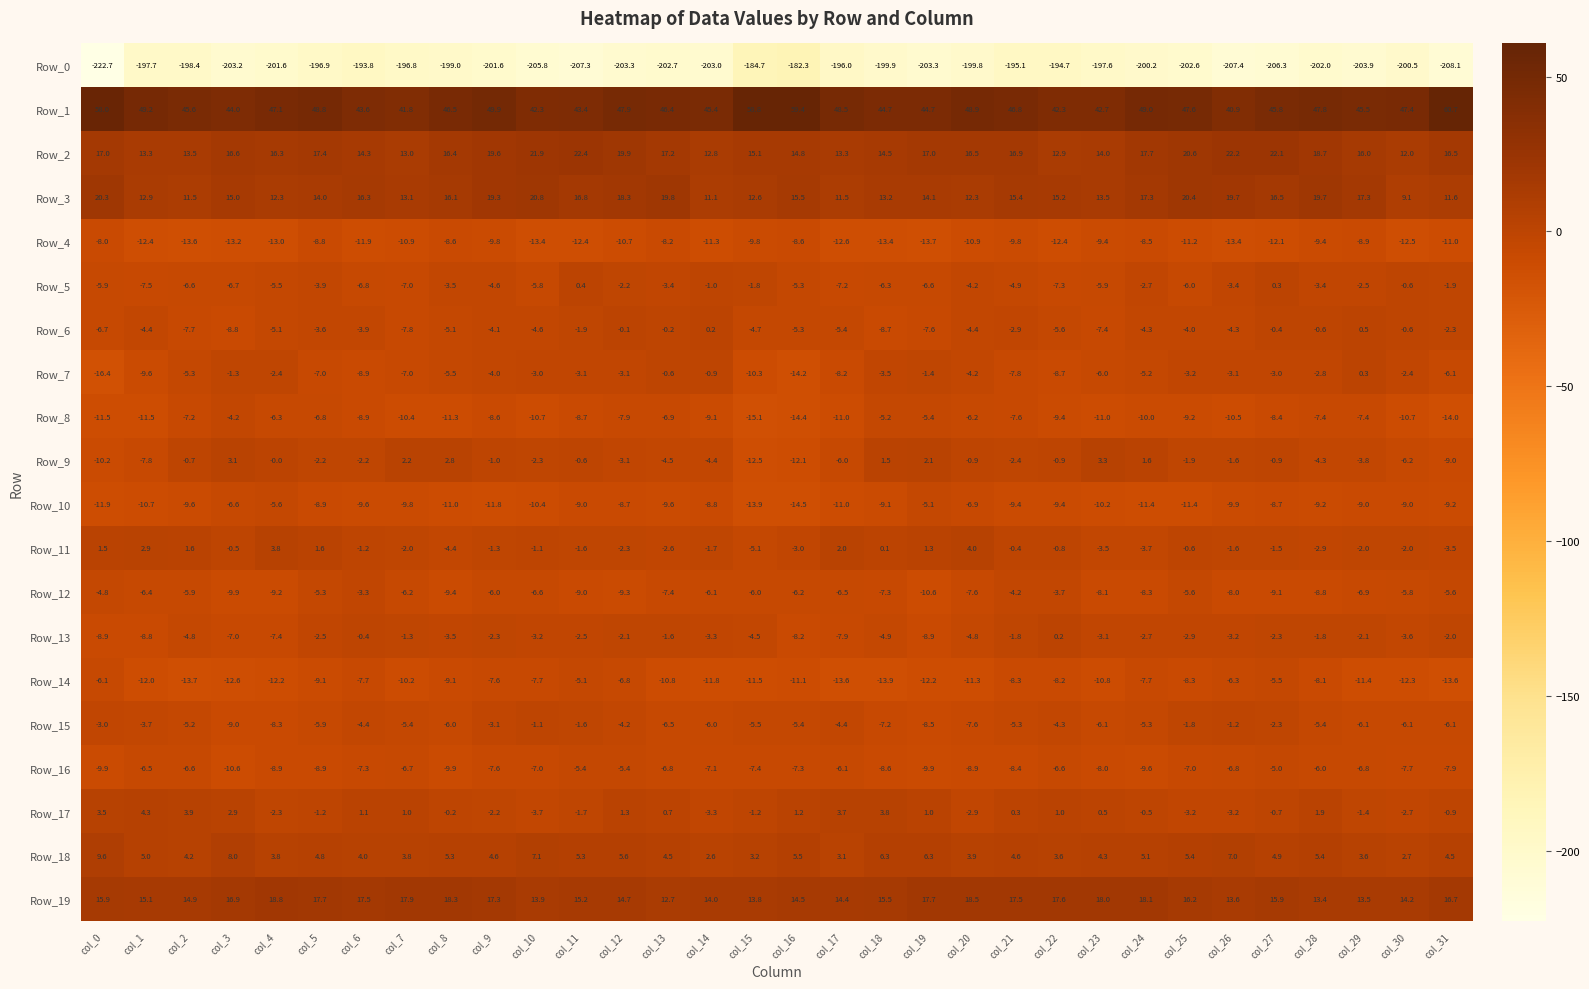

The value of Row_1 at col_10 is 42.3. True or false?

True